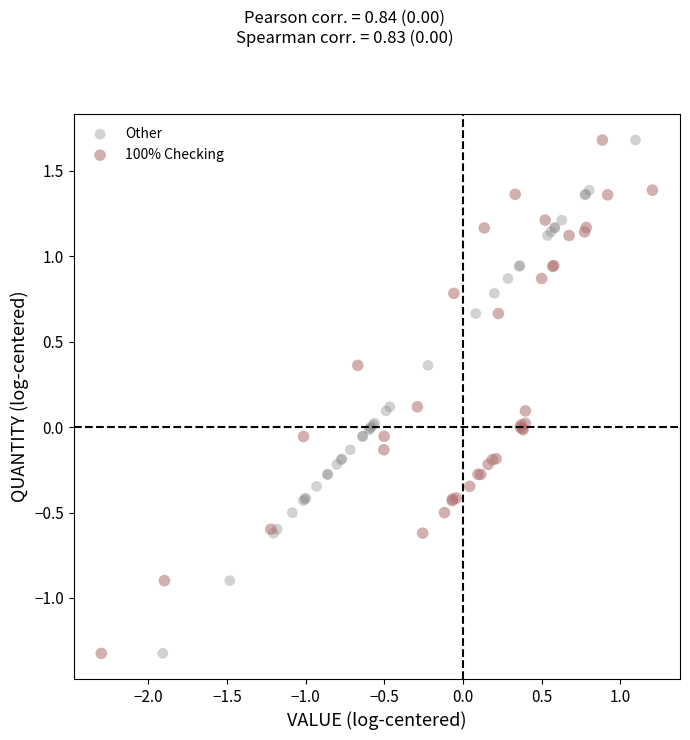

What are all the series names shown in the legend?

Other, 100% Checking